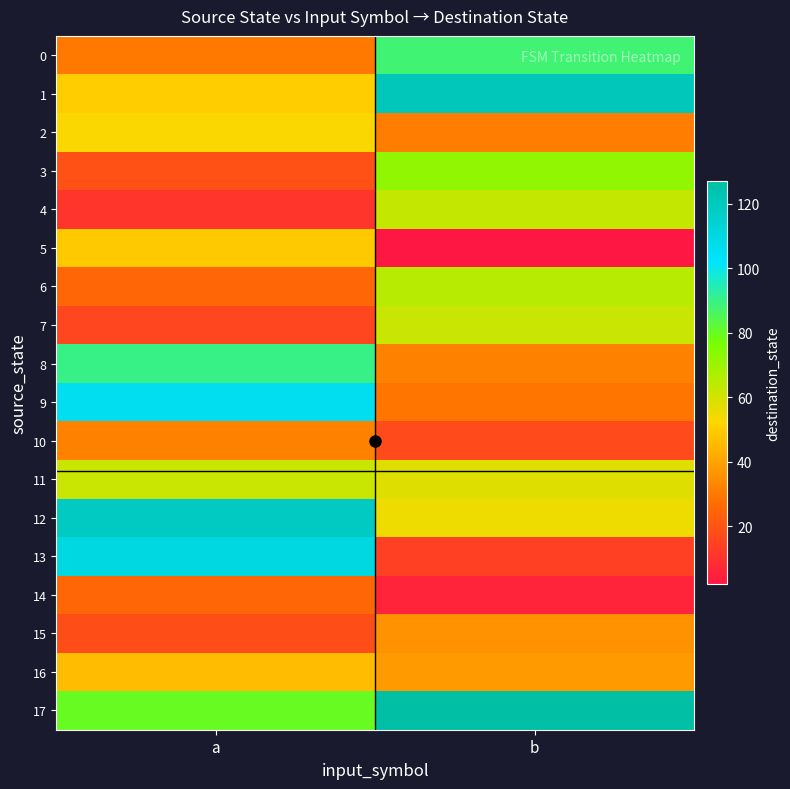

List the series in order of their peak value, lowest first.

14, 10, 15, 16, 5, 2, 7, 11, 4, 6, 3, 0, 8, 9, 13, 12, 1, 17